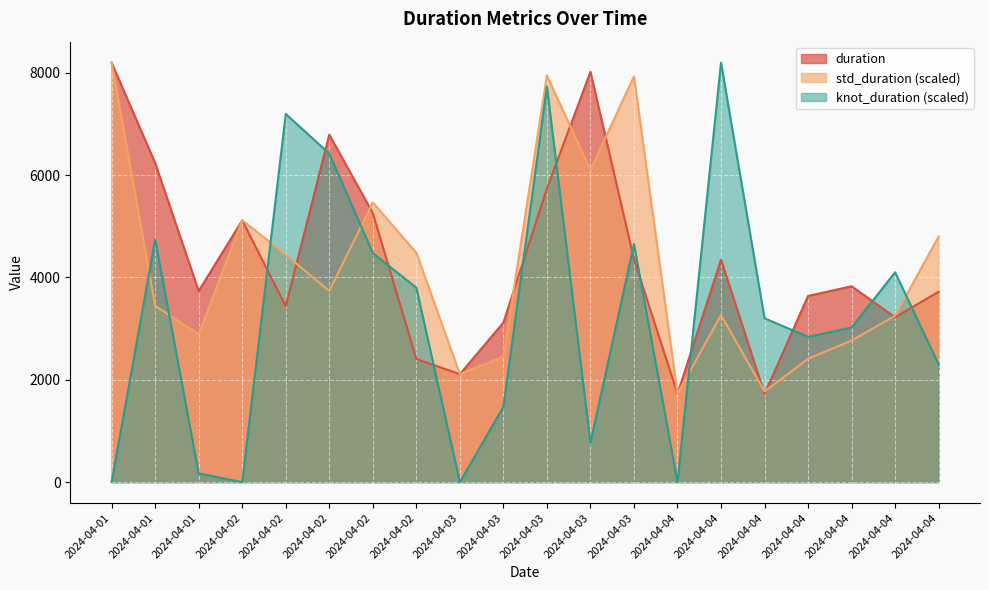

The value of knot_duration at 2024-04-03 is 0.4. True or false?

True